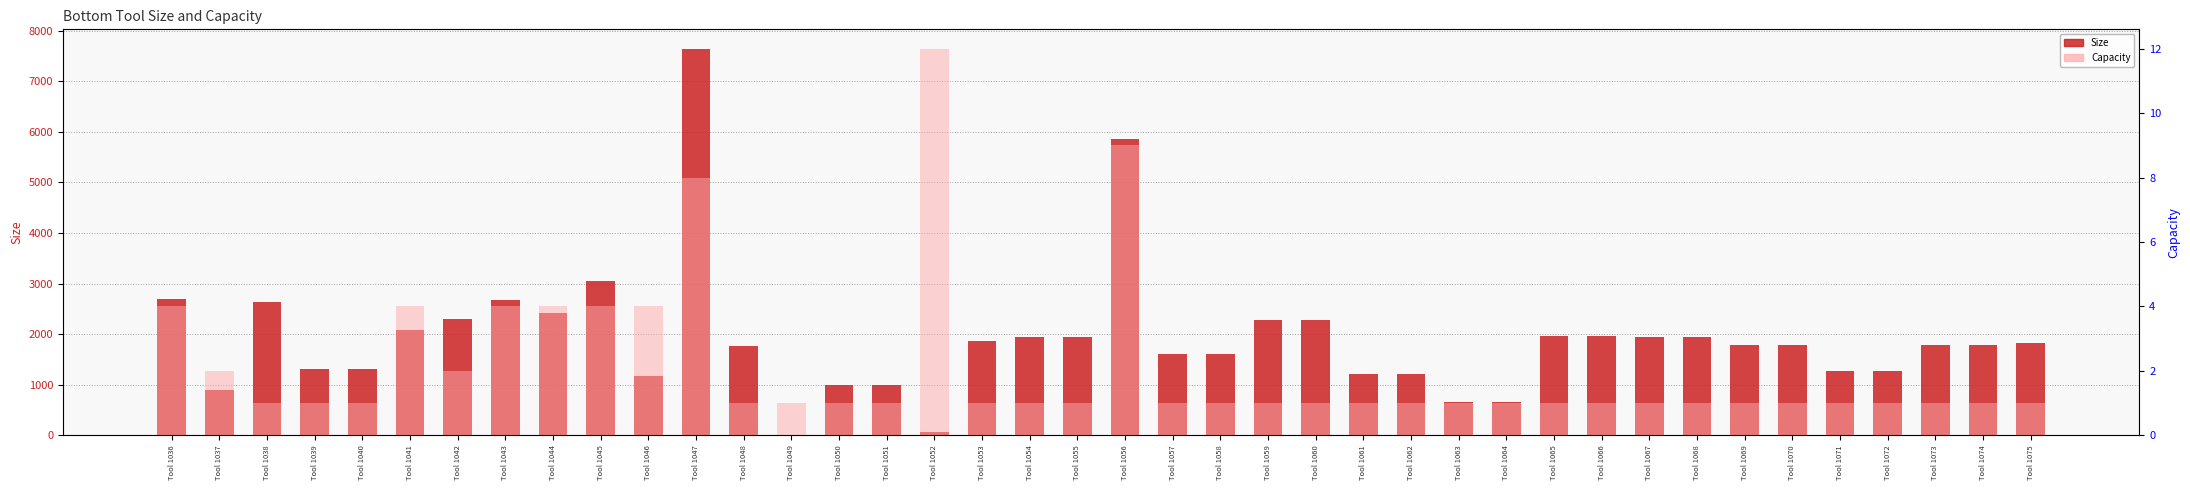

The value of Capacity (secondary) at Tool 1063 is 0.6. True or false?

False